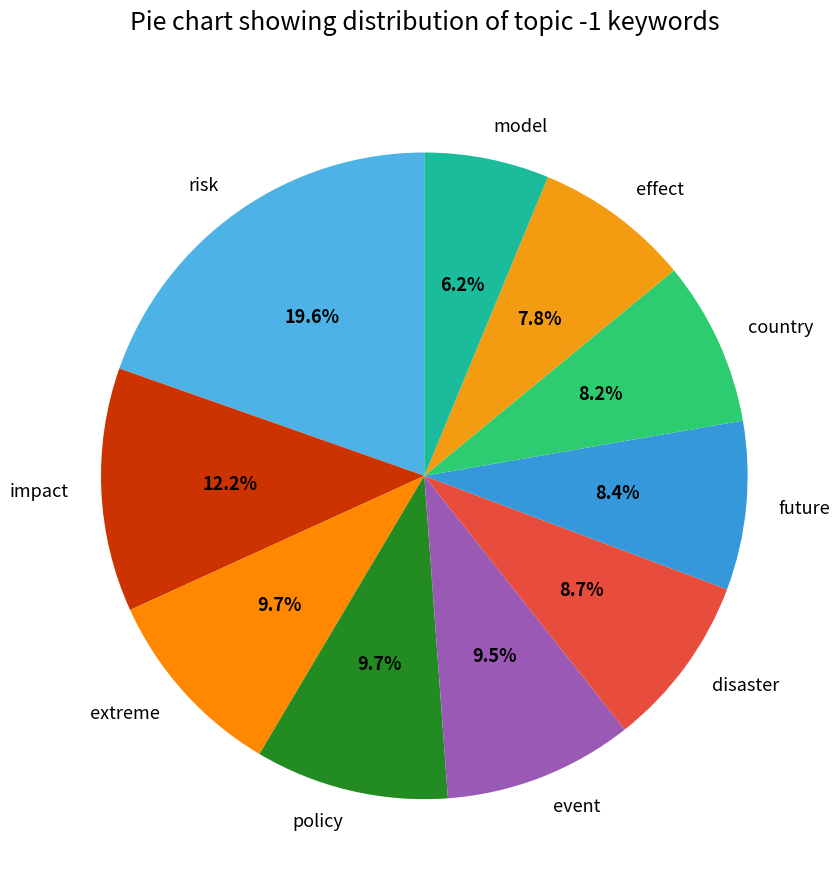

To the nearest percent, what is the difference between the policy and disaster slice percentages?

1%